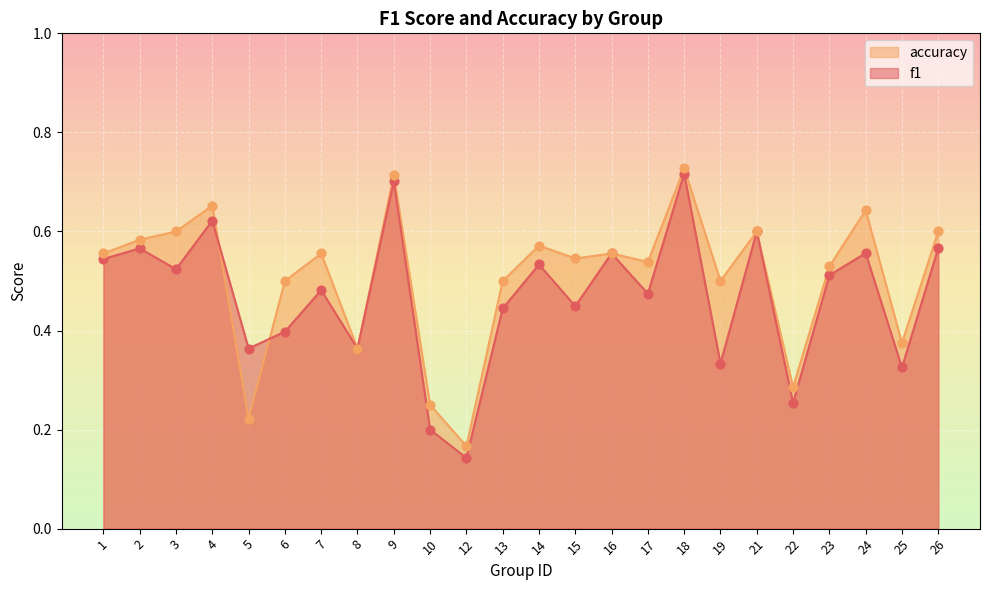

Is the value of f1 at 14 greater than the value of accuracy at 12?

Yes